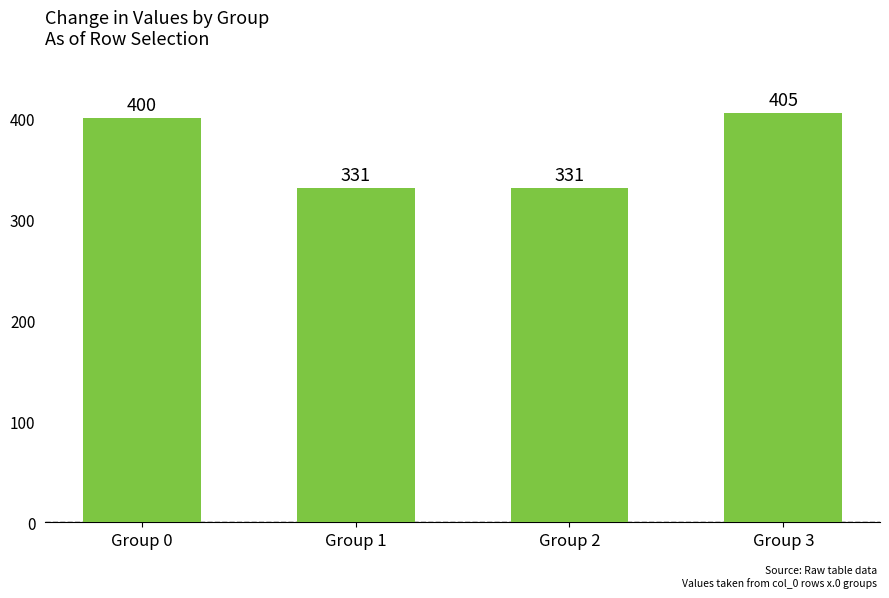

What is the average value?

367